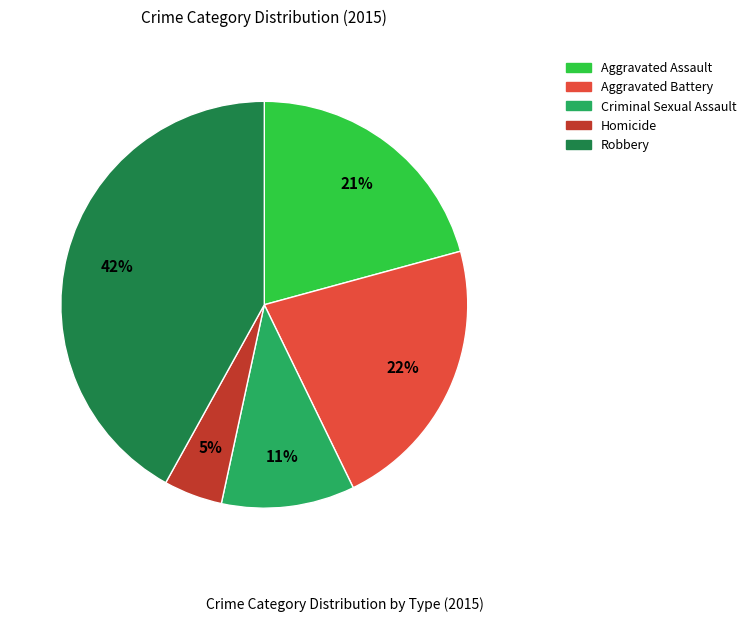

The Aggravated Assault slice represents 28% of the pie. True or false?

False